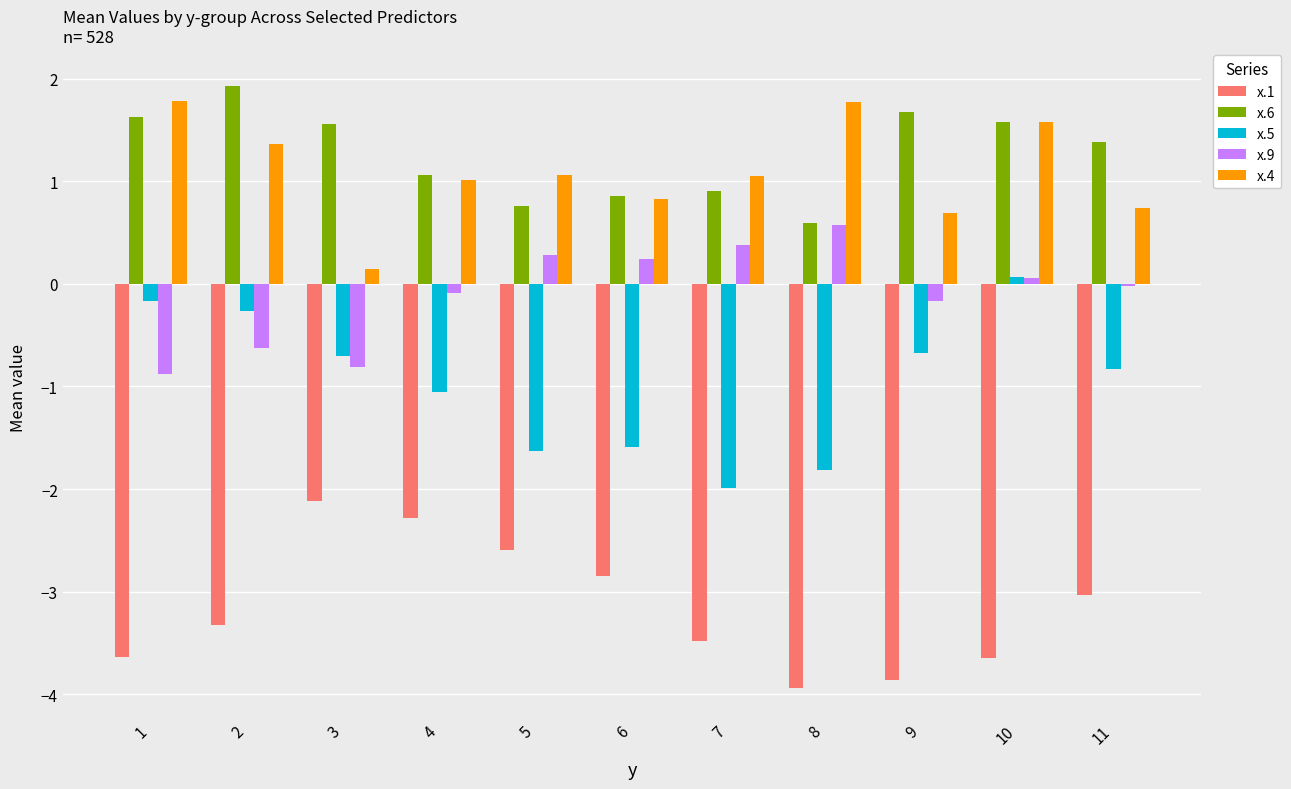

Which series has the widest spread of values?

x.5